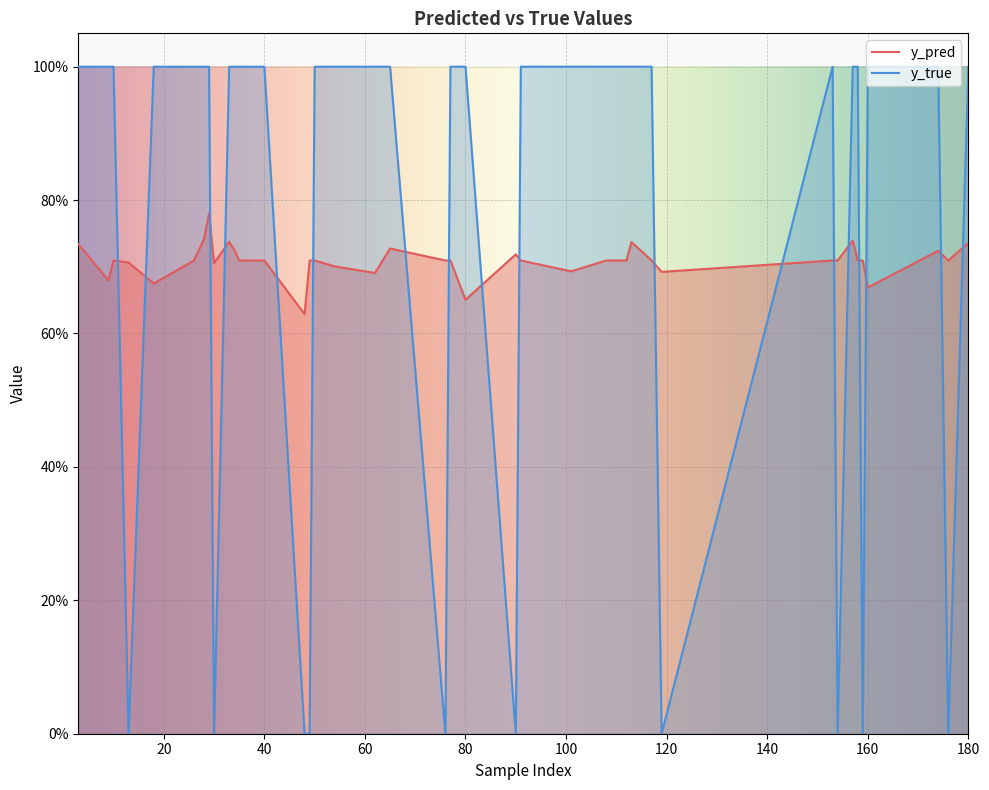

Does the chart display data point markers on the line(s)?

No